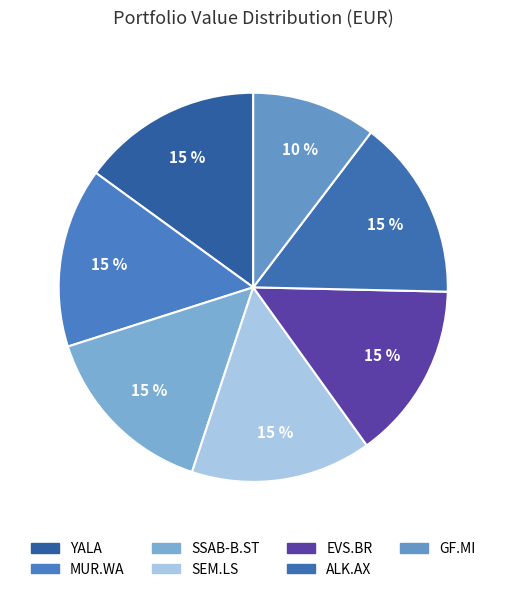

The YALA slice represents 15% of the pie. True or false?

True